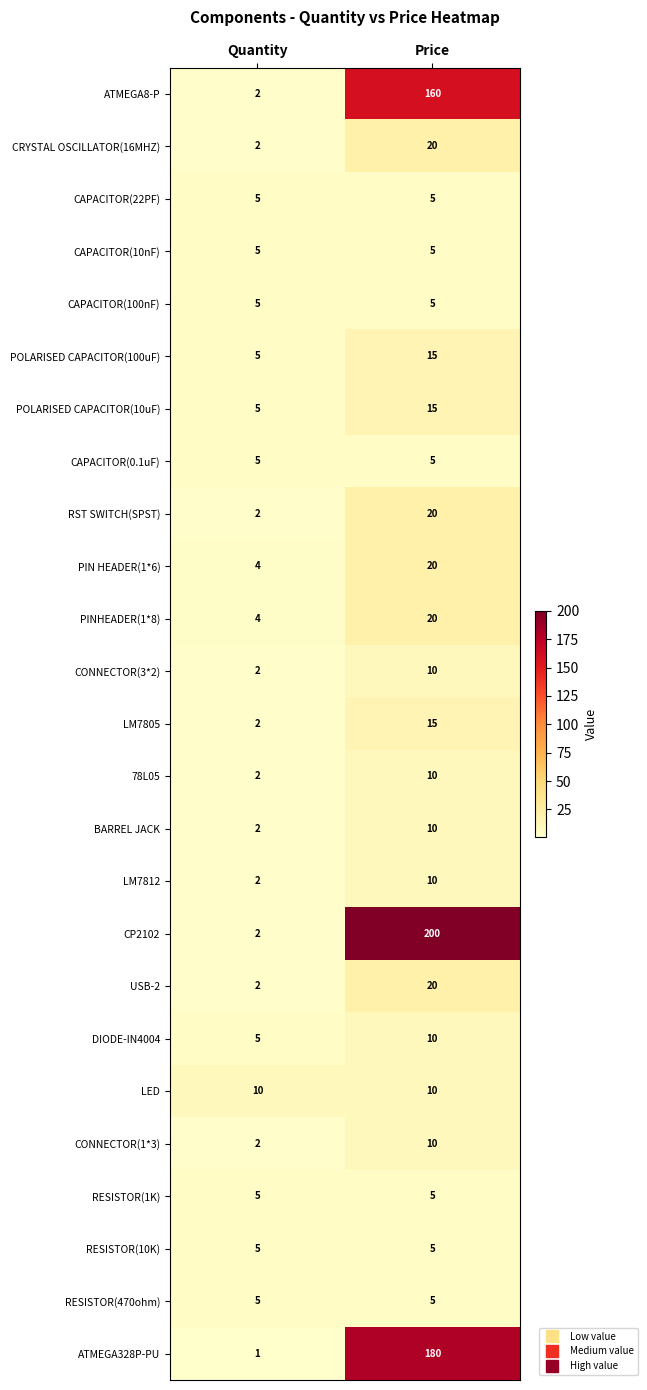

The value of CAPACITOR(22PF) at Price is 2. True or false?

False